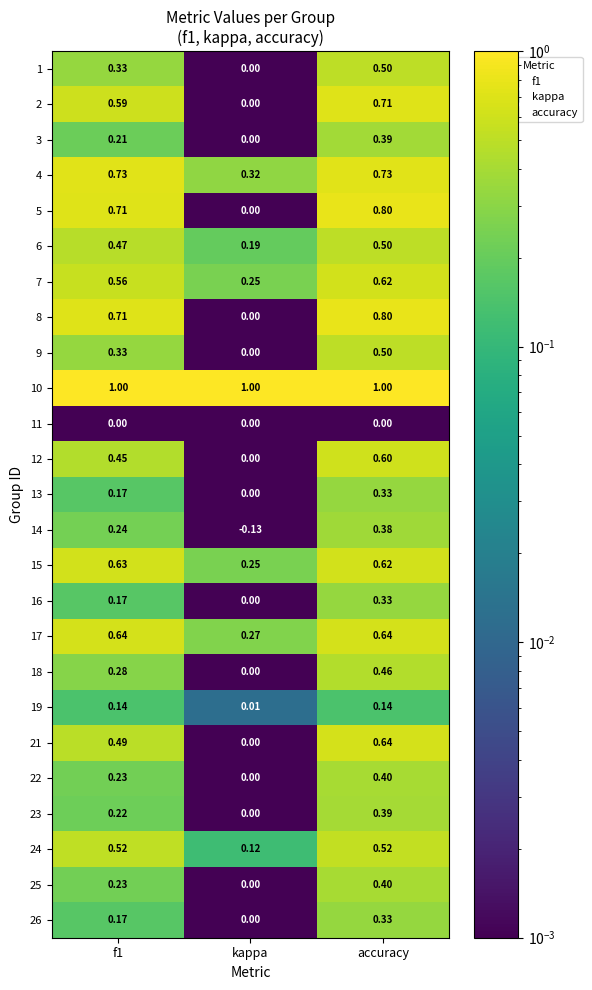

At which label does 23 reach its peak?

accuracy